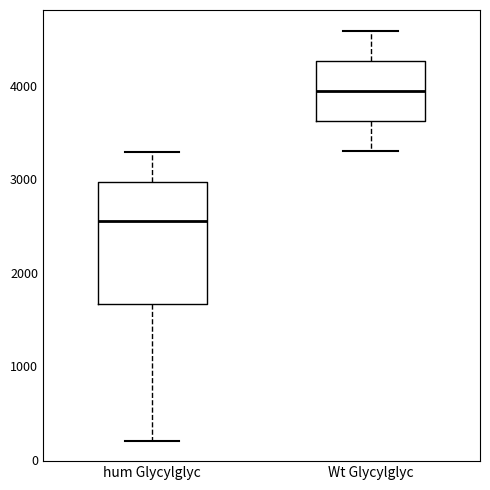

Where is the upper edge of the box for Wt Glycylglyc on the y-axis? The values are not printed on the chart, so give them approximately, as read against the axis.

4300